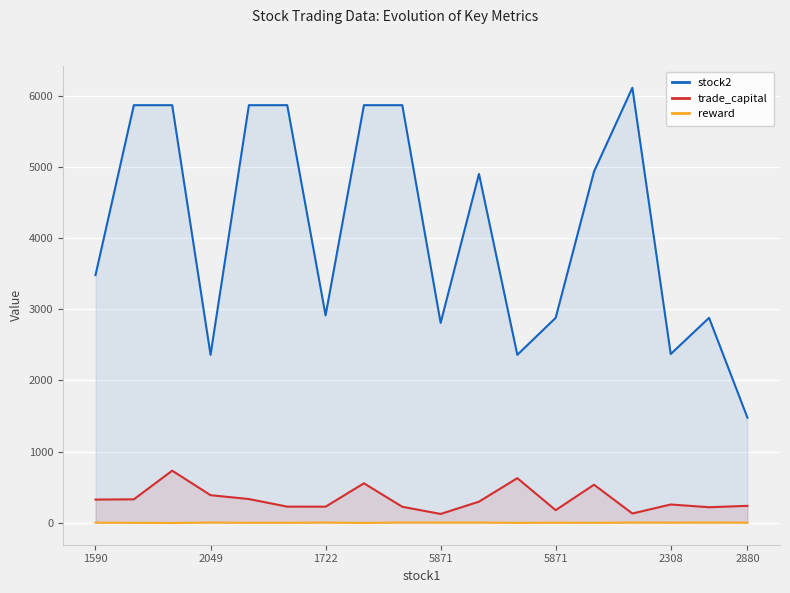

The value of stock2 at 1722 is 10000.5. True or false?

False